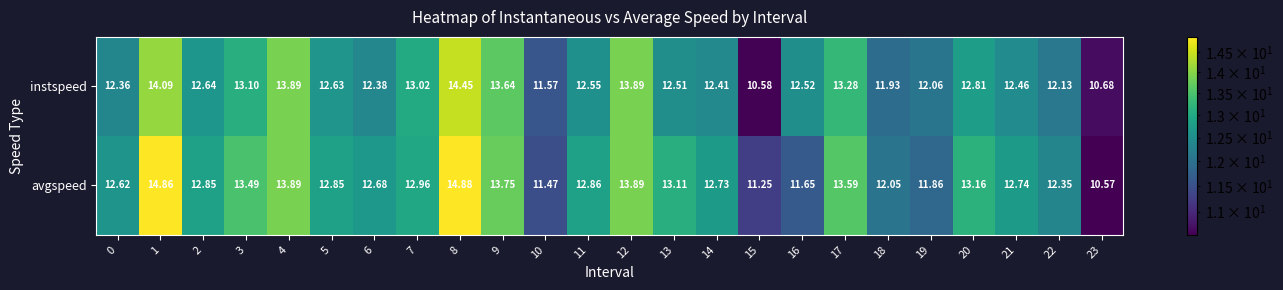

Rank the series by their maximum value, from highest to lowest.

avgspeed, instspeed